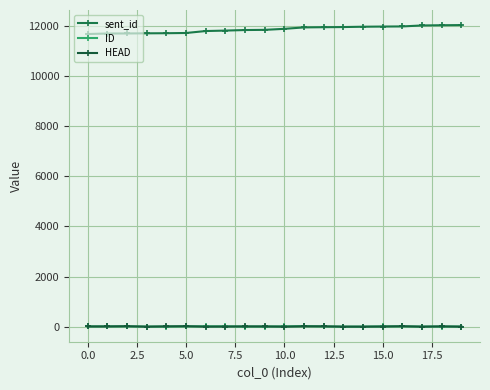

What is the sum of all HEAD values?

136